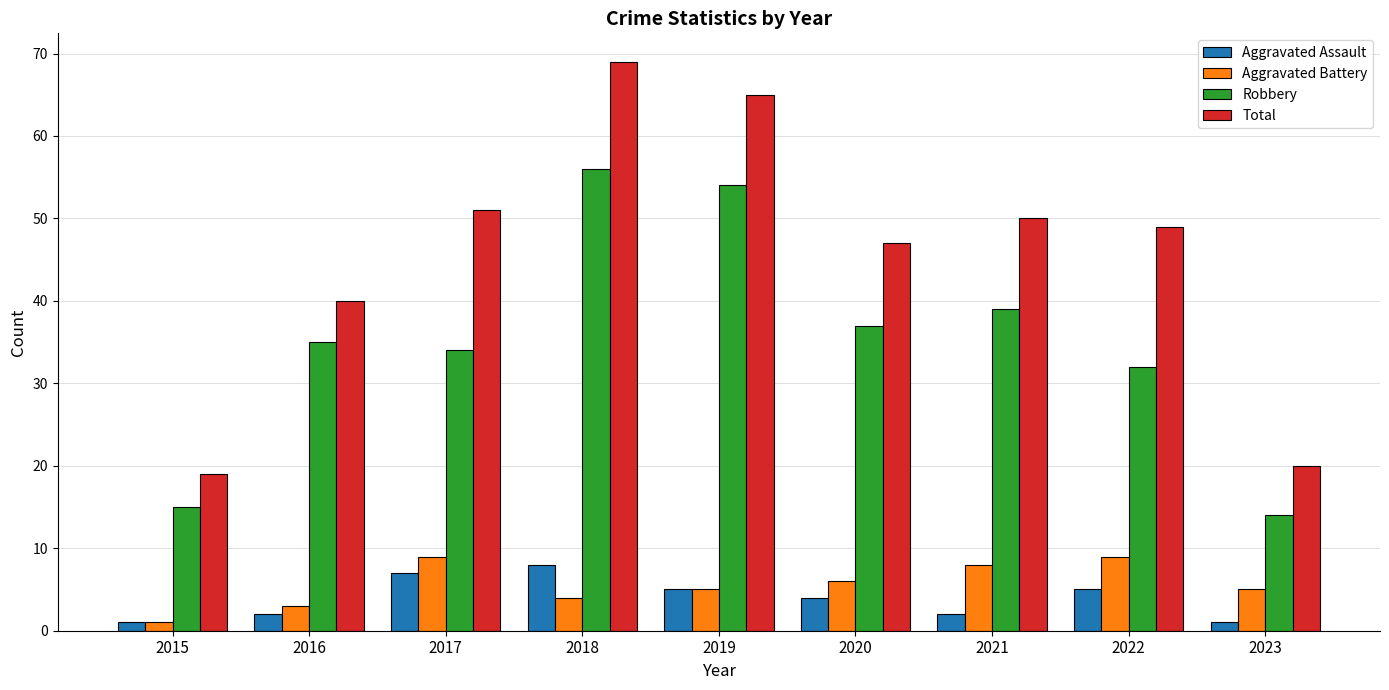

What is the average value of the Total series?

46